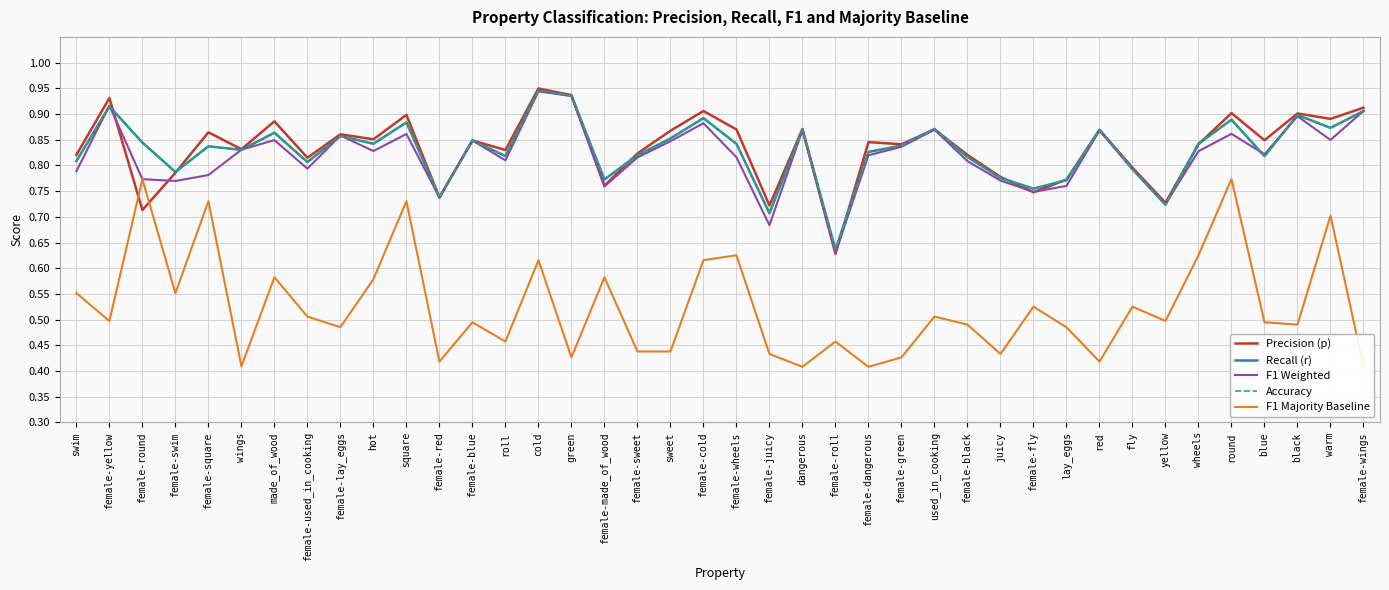

Is this an area chart (filled region under the line)?

No